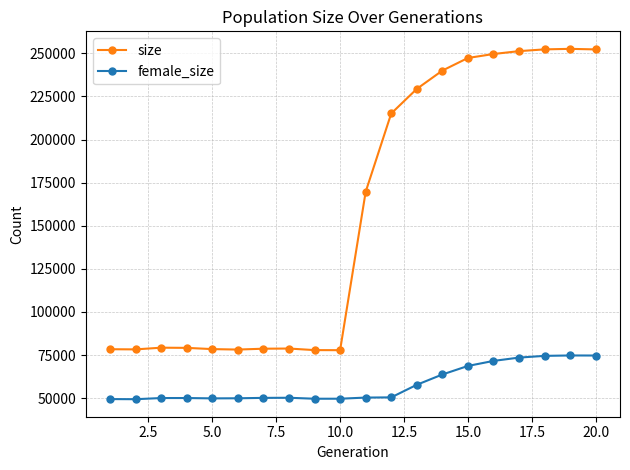

What are all the series names shown in the legend?

size, female_size